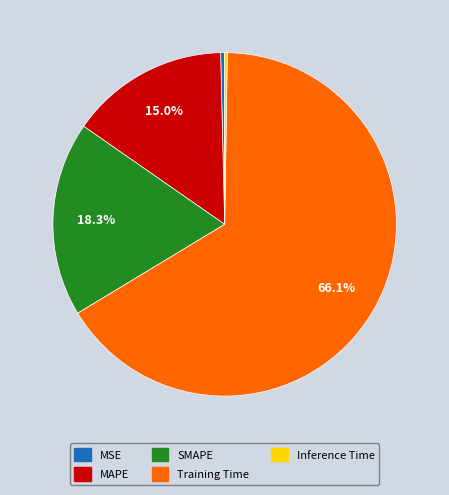

Is it true that MSE is 6% of the pie?

False